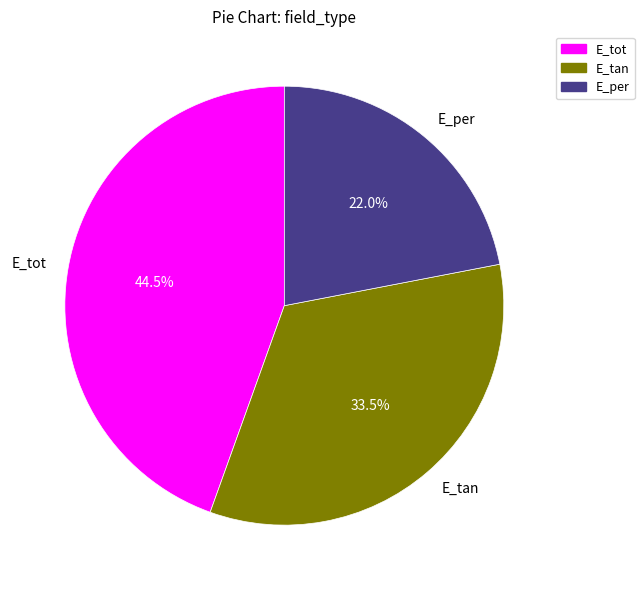

What portion of the pie excludes E_per?

78.0%